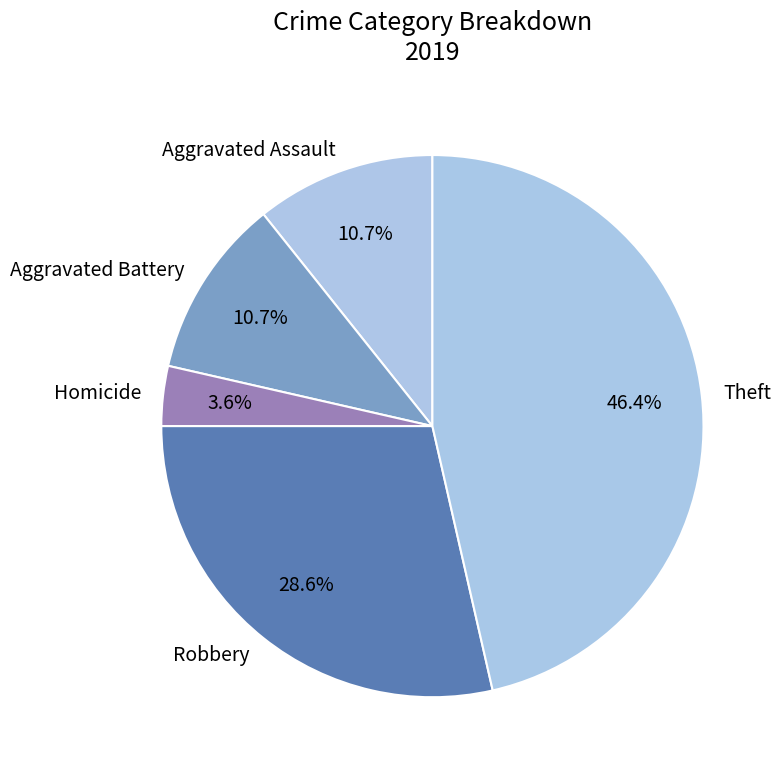

What is the smallest slice in the pie chart?

Homicide